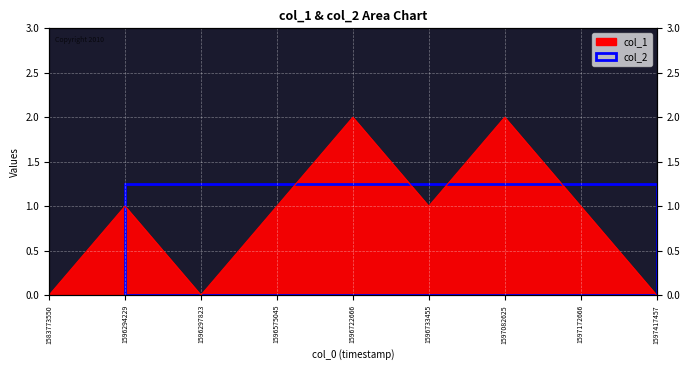

What is the value of the 5th point from the left?

2